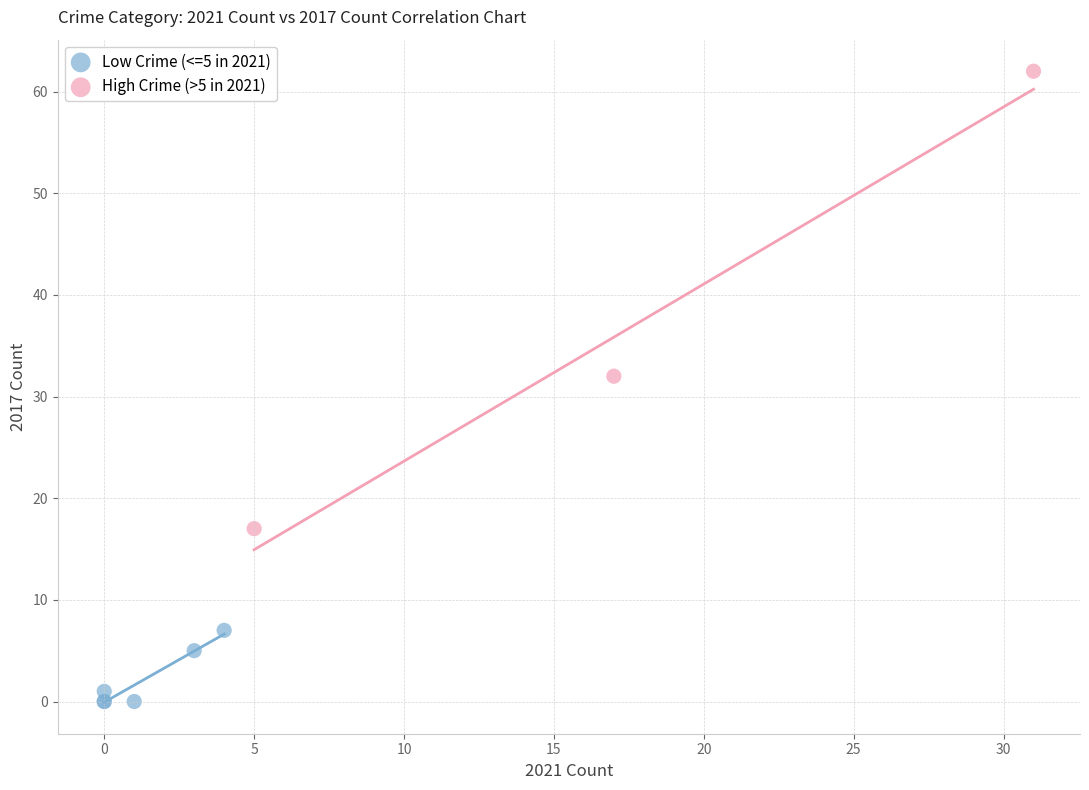

Which series reaches the minimum Y coordinate?

Low Crime (<=5 in 2021)